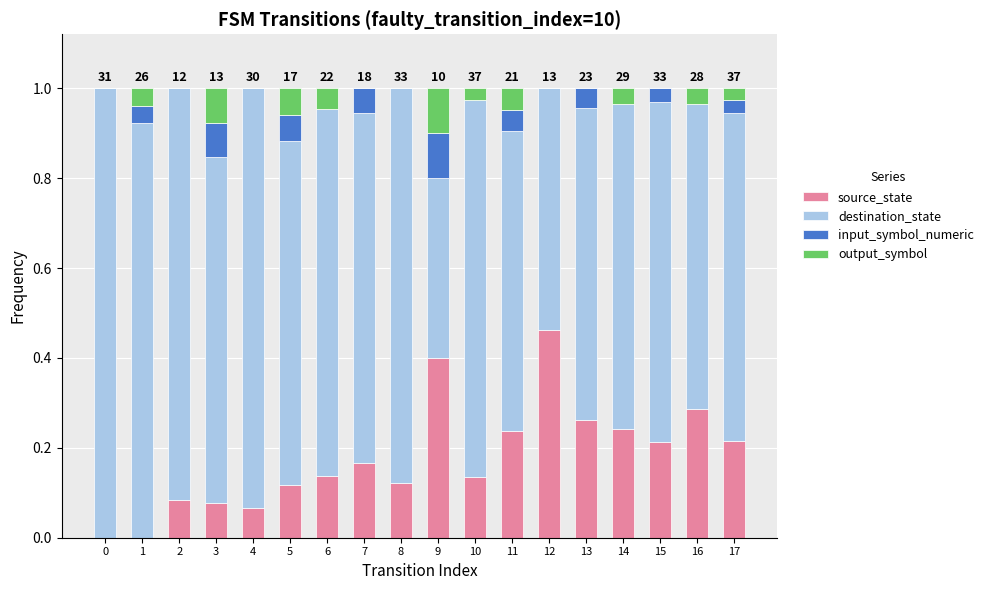

What is the total value across all series at 1?

1.0